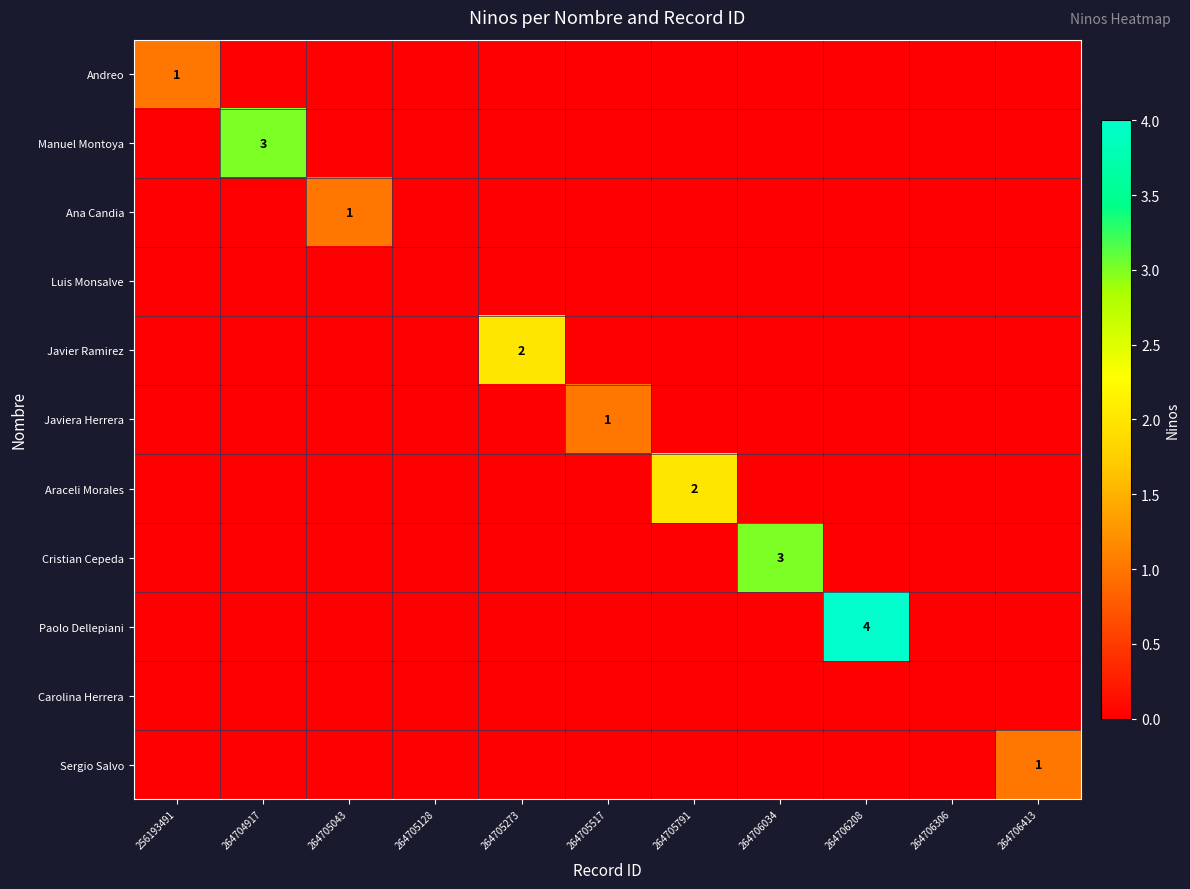

Which category has the highest value in the Javiera Herrera series?

264705517